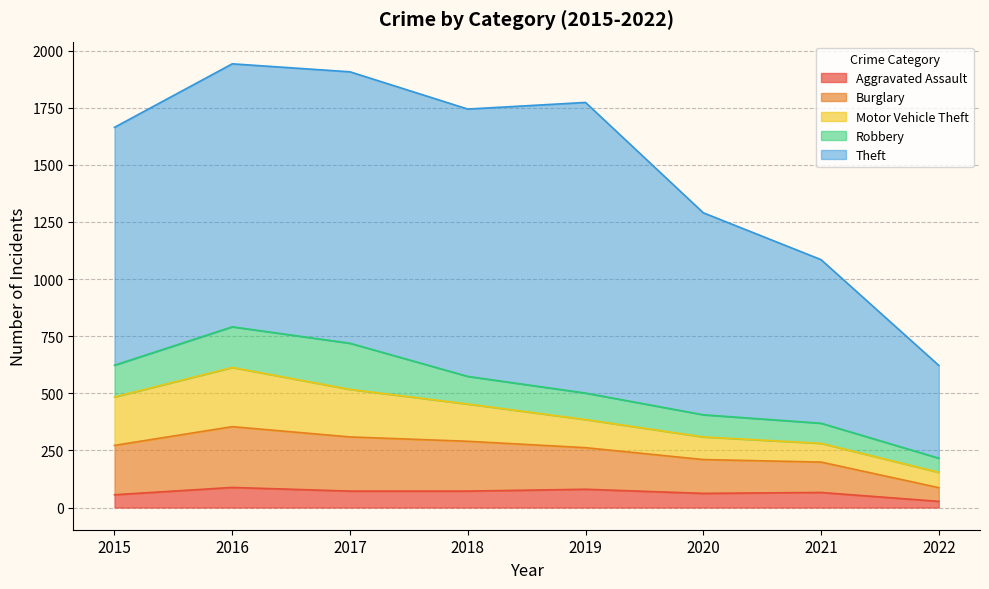

Reading left to right, extract all data points from this chart.

Aggravated Assault: 56	88	72	72	80	62	66	27
Burglary: 216	266	237	218	182	148	133	60
Motor Vehicle Theft: 212	259	208	163	123	99	82	67
Robbery: 139	178	202	121	116	97	88	62
Theft: 1041	1151	1188	1170	1272	884	716	406